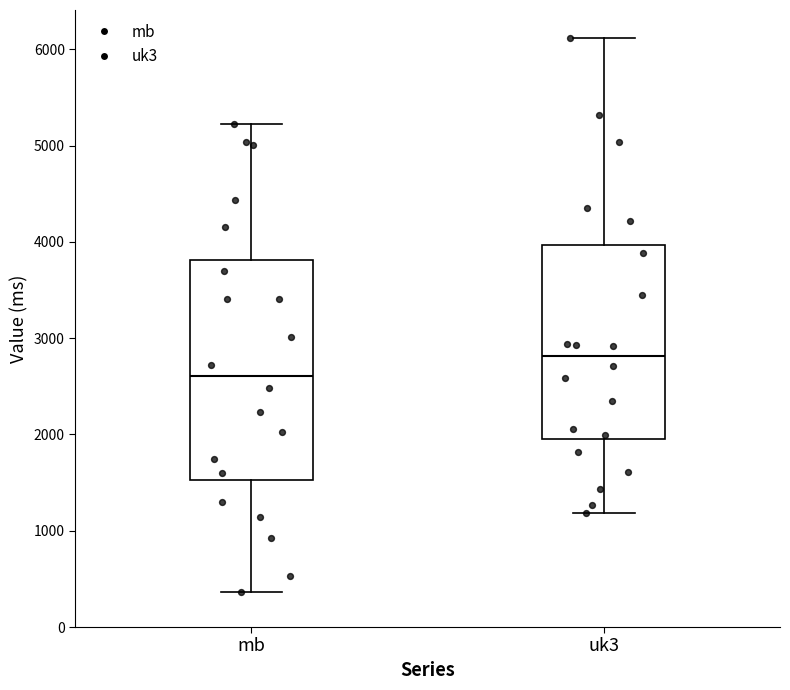

Which box has the lowest median line?

mb